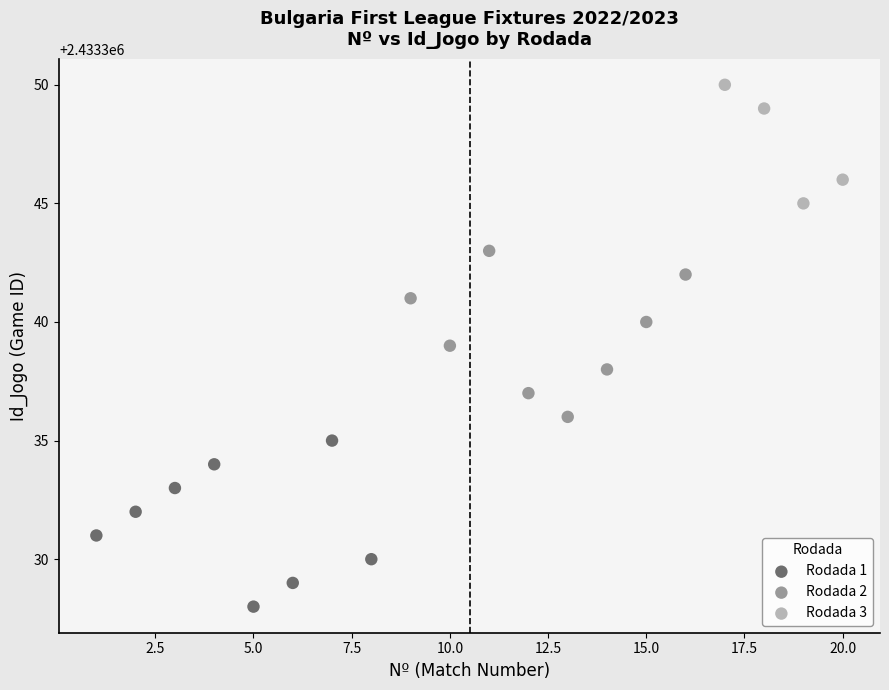

Which series contains the lowest Y value?

Rodada 1